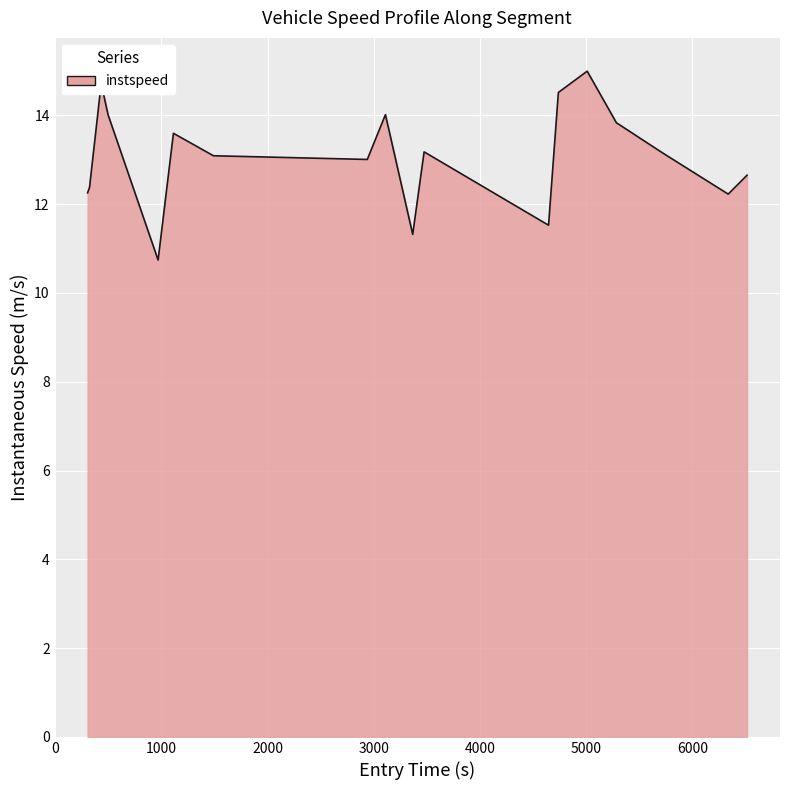

What is the difference between the maximum and minimum values?

4.3